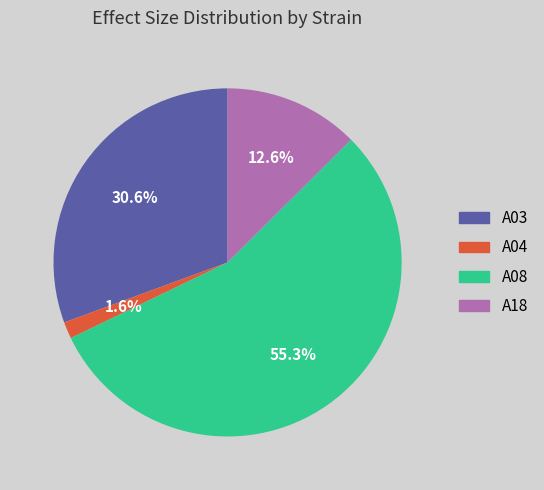

To the nearest percent, what is the difference between the largest and smallest slice percentages?

54%